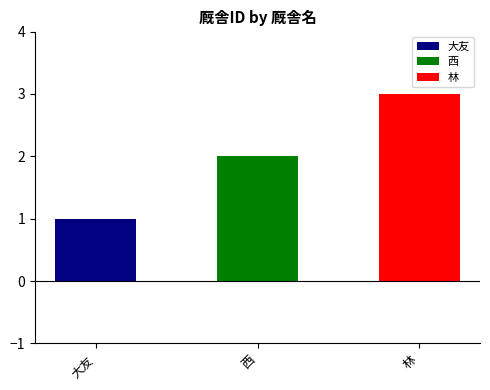

The chart shows a value of 1 at 大友. True or false?

False